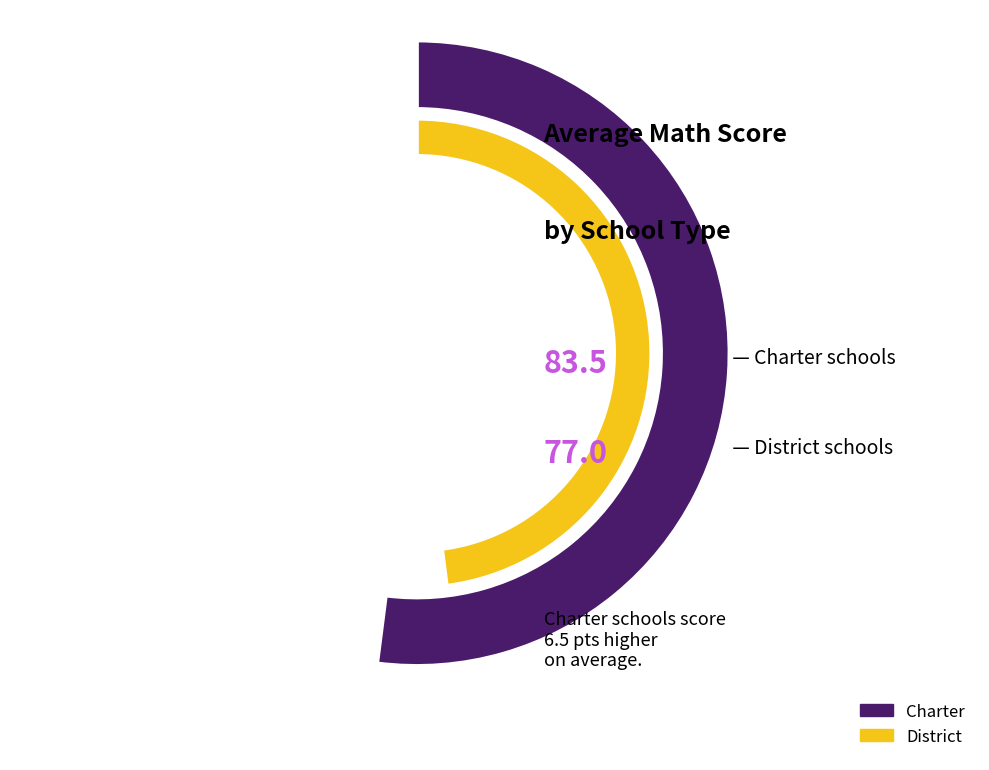

Does Charter account for over 50% of the chart?

Yes